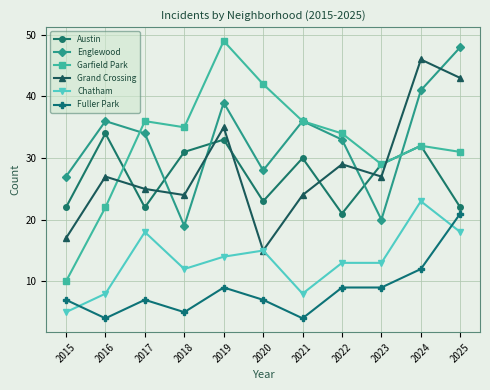

True or false: Garfield Park and Fuller Park cross at least once.

False